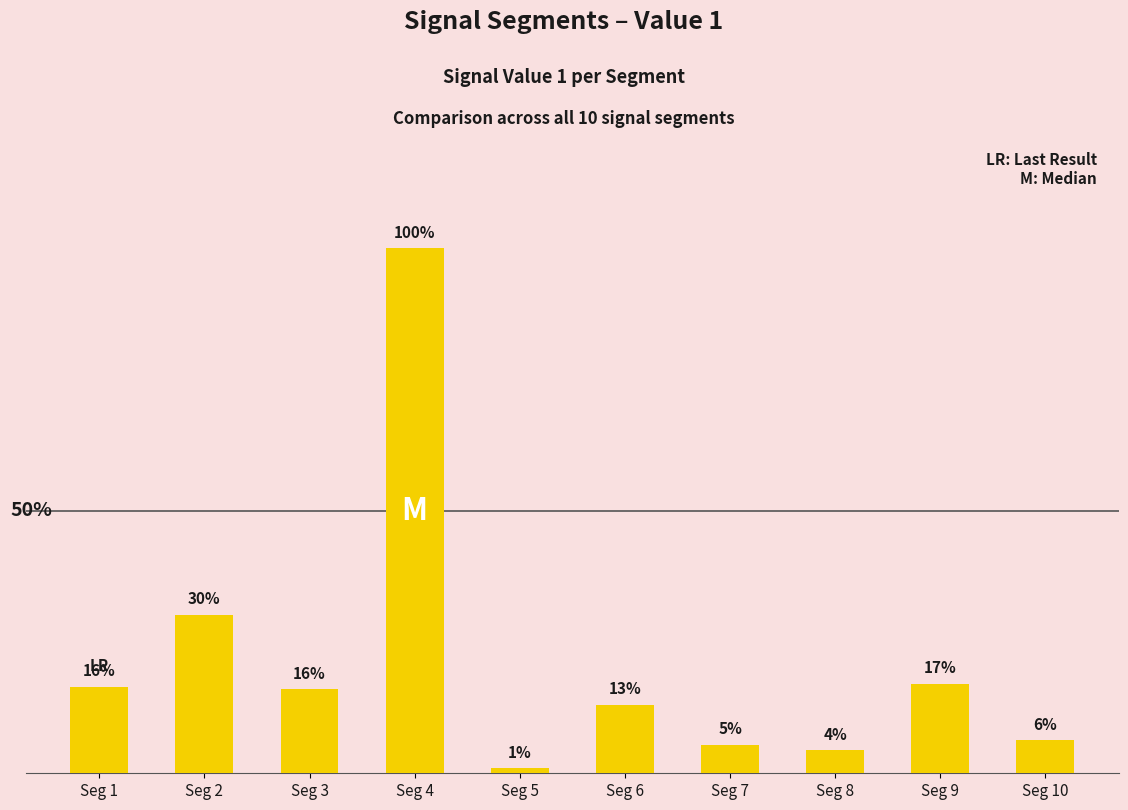

Are the bars horizontal?

No